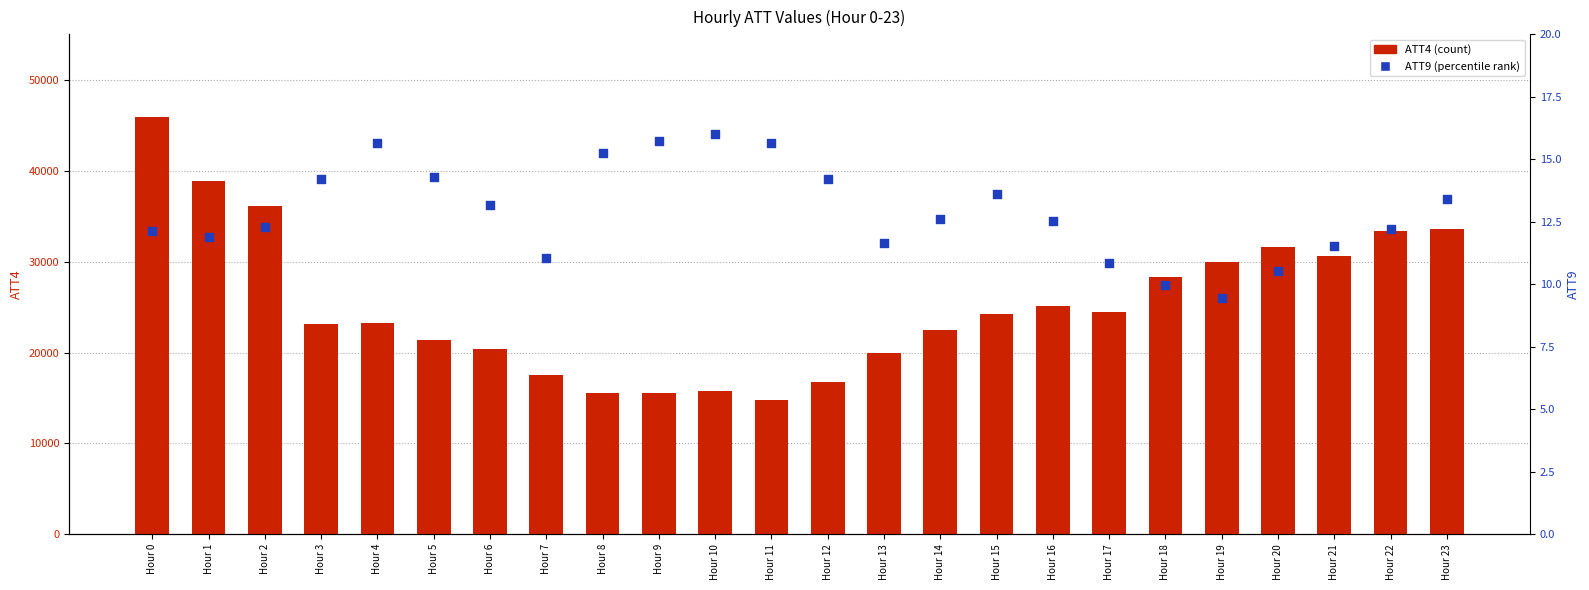

Which series reaches the maximum Y coordinate?

ATT4